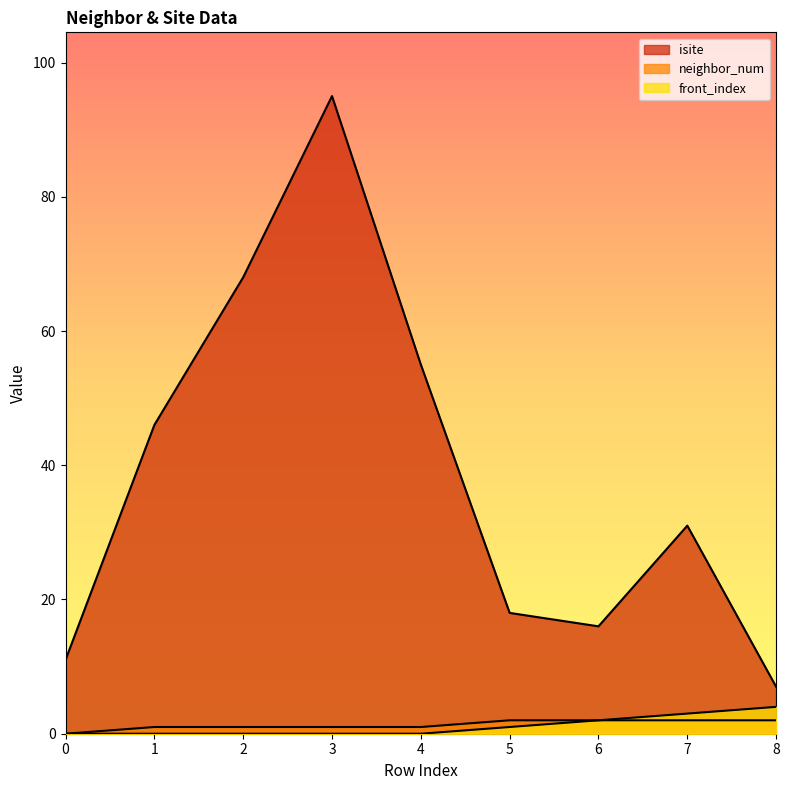

What is the sum of all neighbor_num values?

12